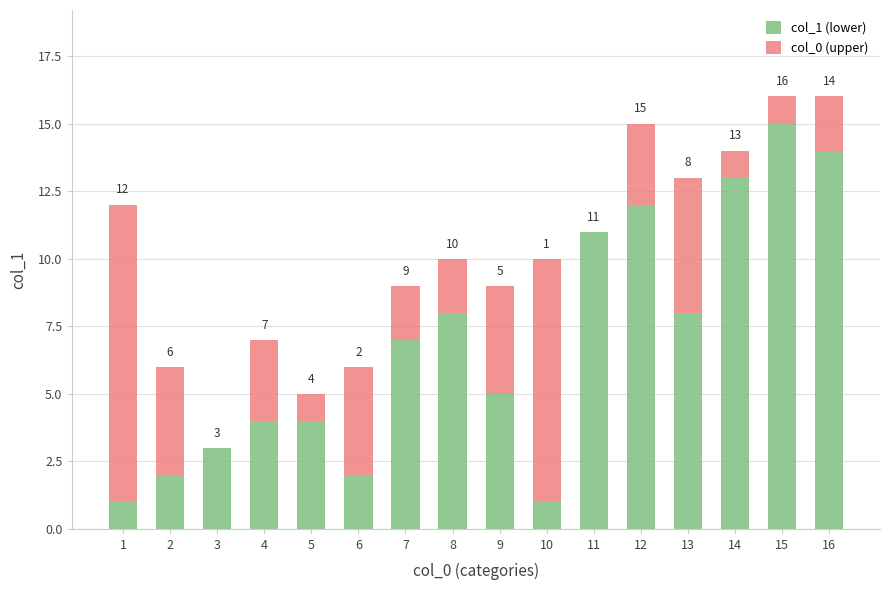

Are the bars horizontal?

No